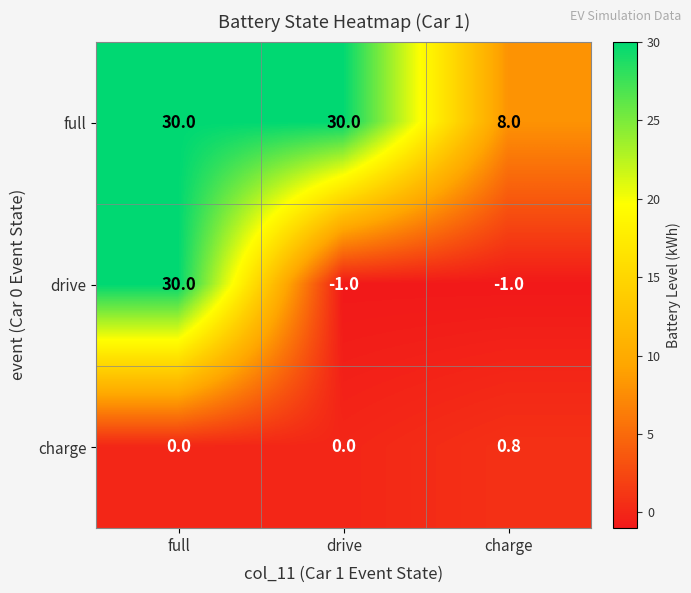

True or false: drive has a value of 20.9 at full.

False